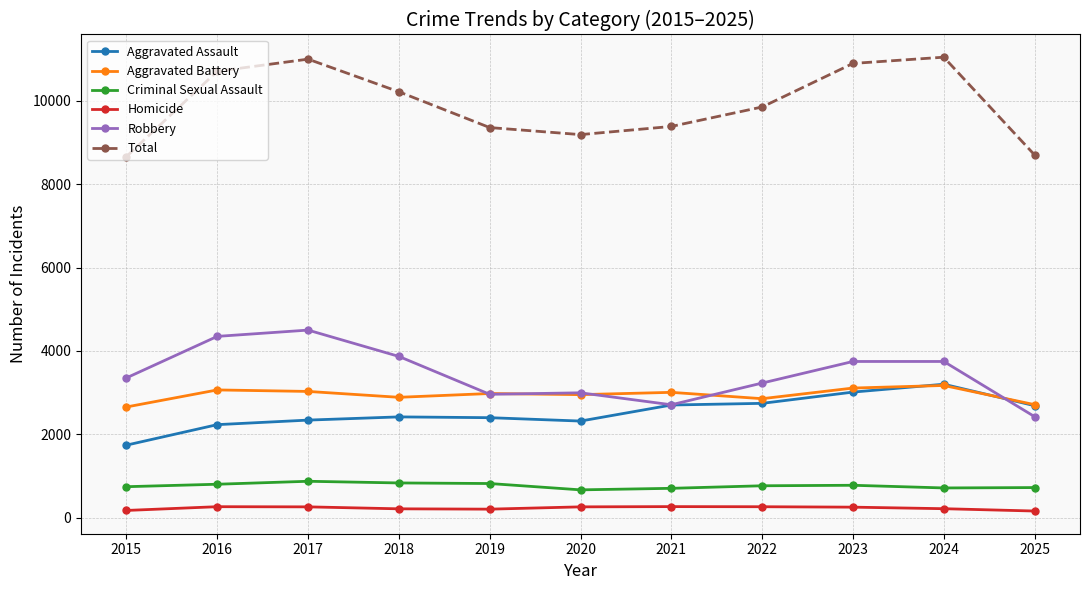

True or false: Total and Homicide cross at least once.

False